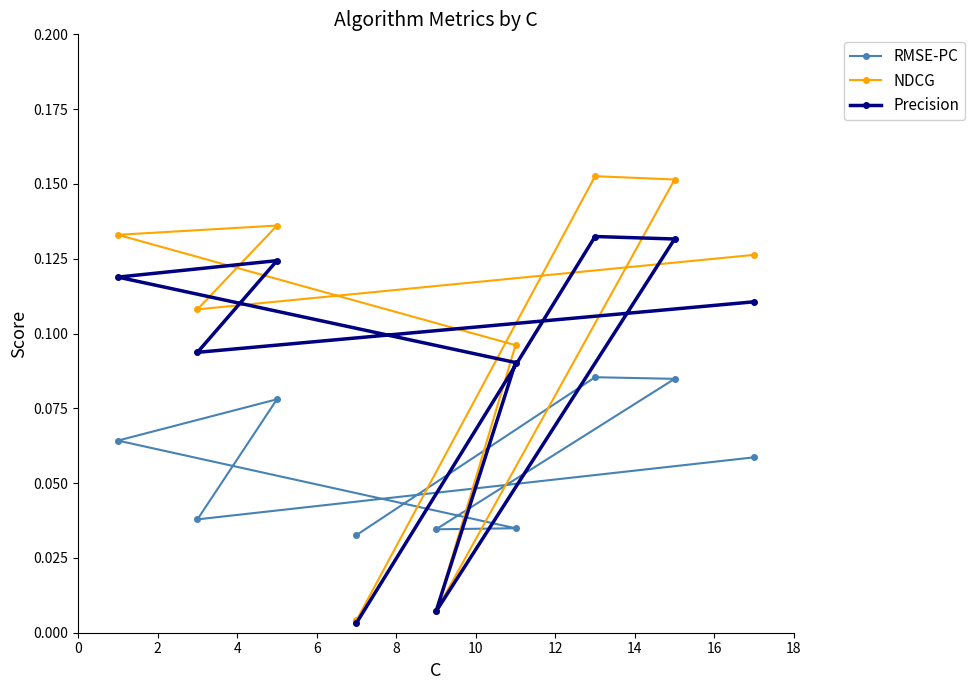

Rank the series by their average value, from highest to lowest.

NDCG, Precision, RMSE-PC